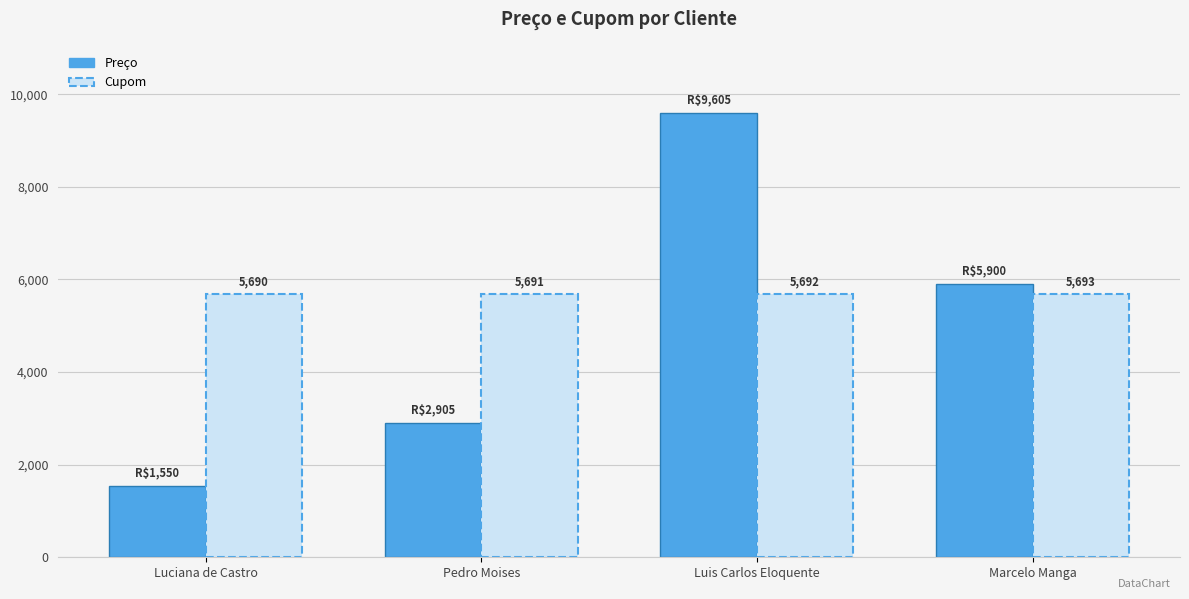

At which category does the chart reach its minimum across all series?

Luciana de Castro